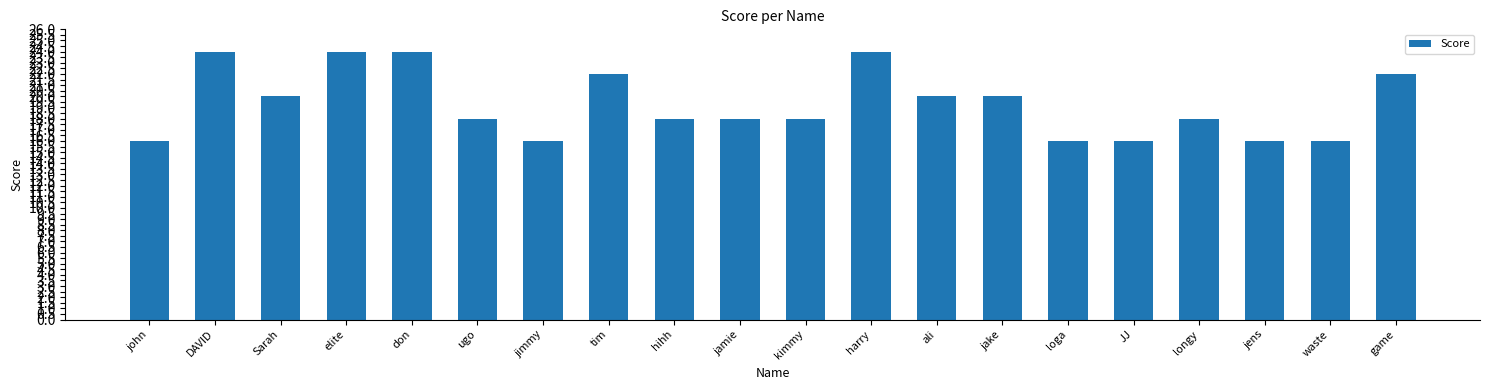

The value at harry is 17. True or false?

False